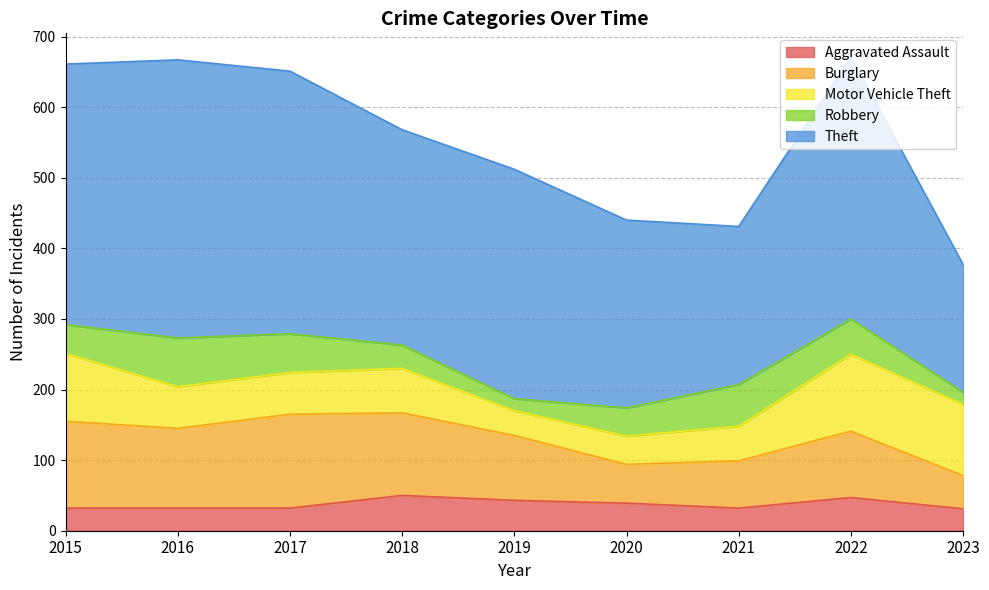

What is the difference between the maximum and second lowest values in the Burglary series?

78